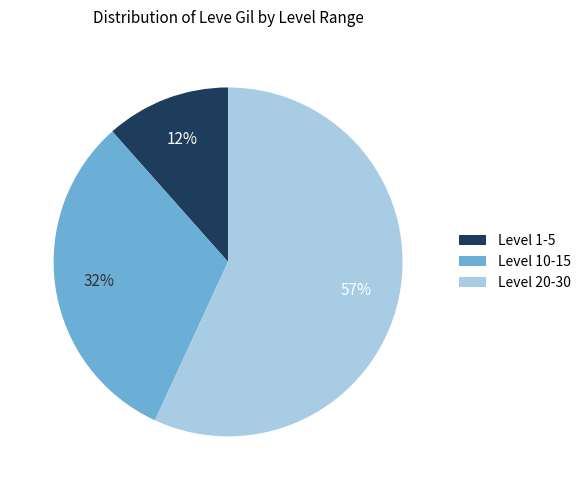

To the nearest percent, what percentage of the pie is Level 1-5?

12%